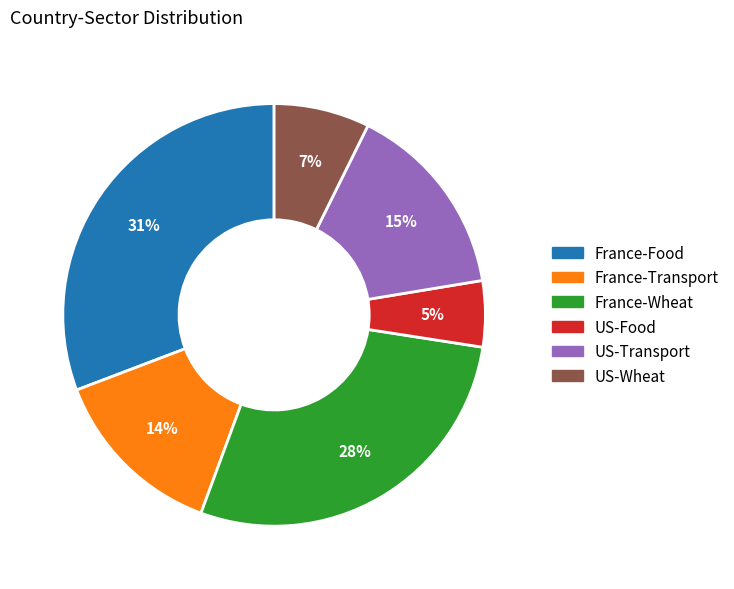

Is the sum of US-Wheat and France-Food greater than half?

No